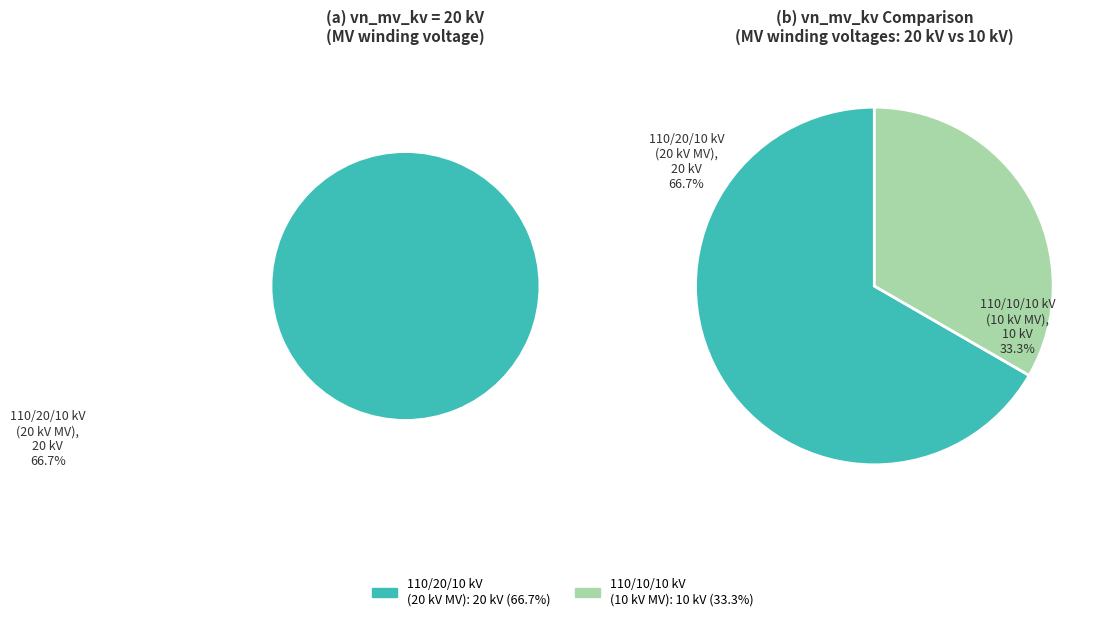

To the nearest percent, what is the difference between the 63/25/38 MVA 110/20/10 kV and 63/25/38 MVA 110/10/10 kV slice percentages?

33%